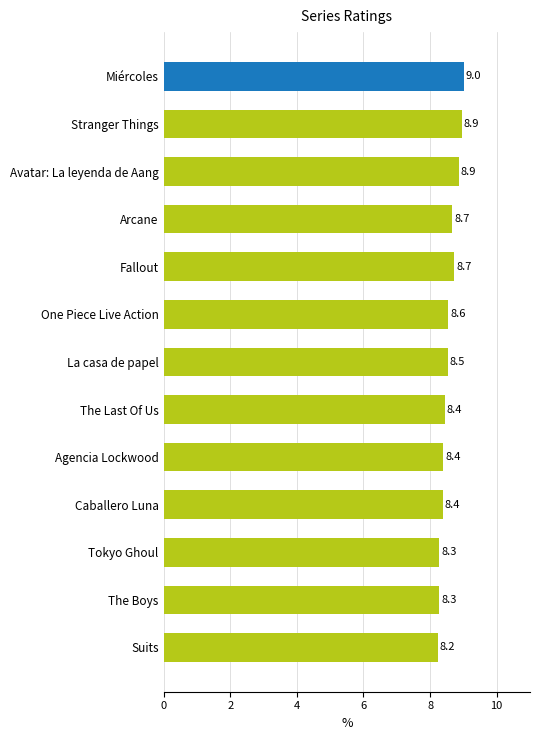

Count the number of data series in this chart.

1